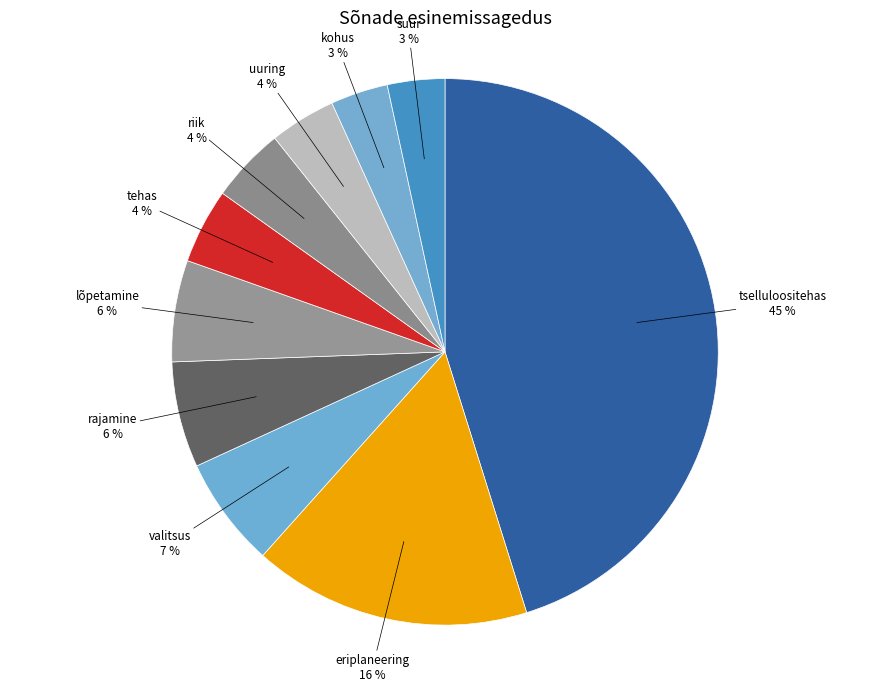

What percentage is the valitsus slice, to the nearest percent?

7%